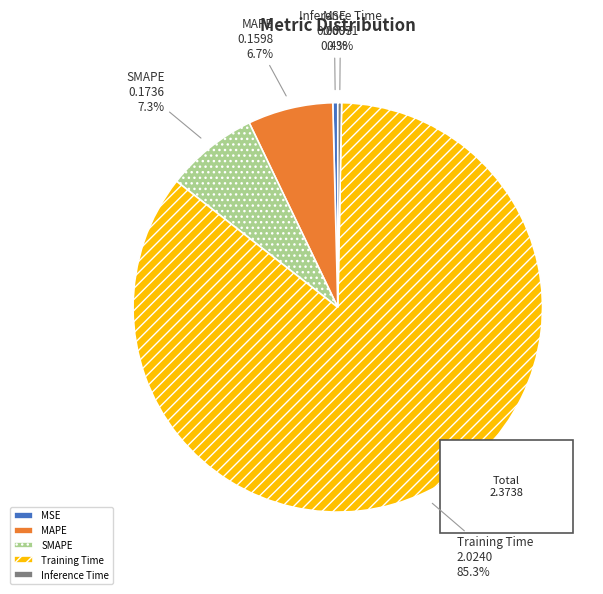

Which slice represents more than half of the pie?

Training Time